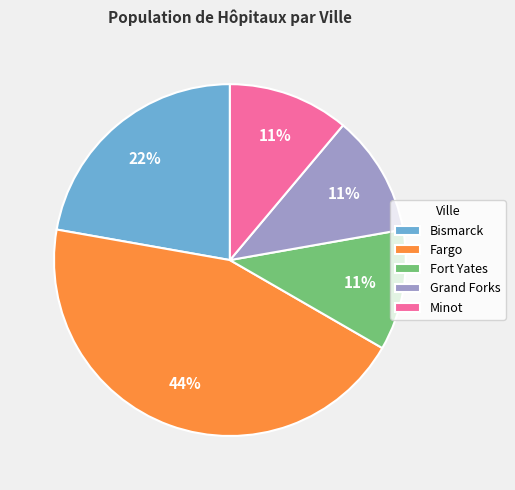

True or false: Grand Forks accounts for 3% of the total.

False